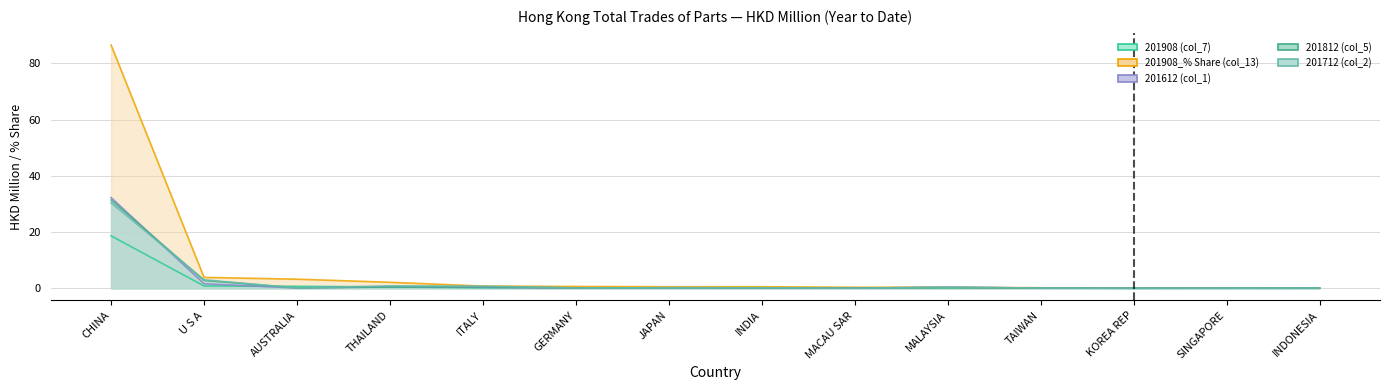

Read the 201908_% Share (col_13) value at MALAYSIA.

0.4